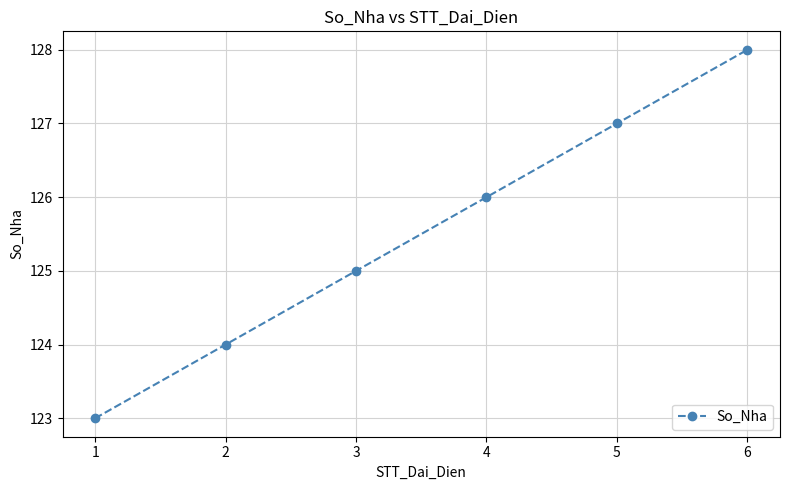

How many values are below 126?

3